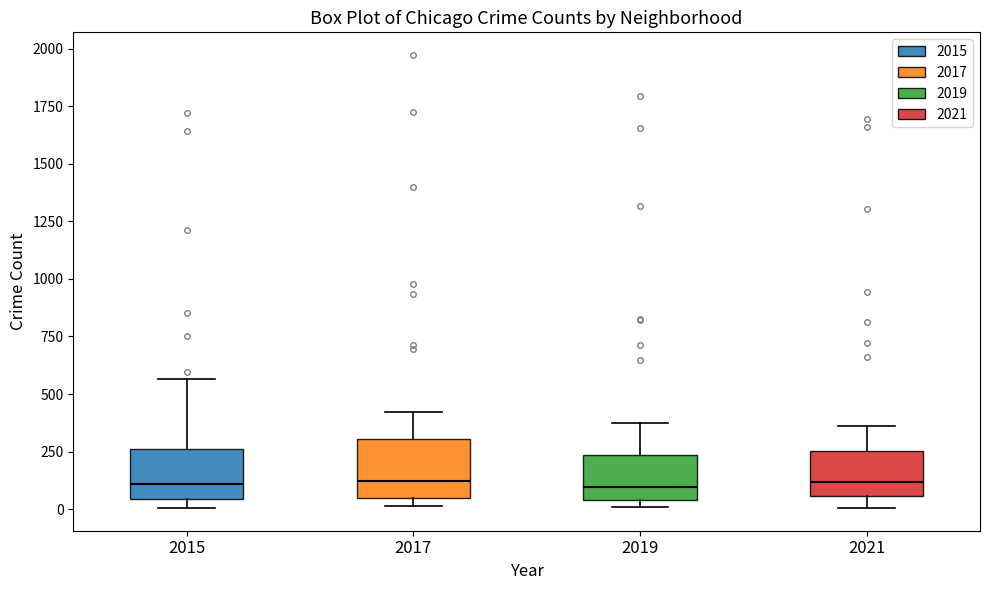

Reading left to right, read every box against the y-axis: the position of its median line, the range the box covers, and the ends of its whiskers. The values are not printed on the chart, so give them approximately, as read against the axis.

2015: median 100, box 50 to 250, whiskers 0 to 550
2017: median 100, box 50 to 300, whiskers 0 to 400
2019: median 100, box 50 to 250, whiskers 0 to 400
2021: median 100, box 50 to 250, whiskers 0 to 350